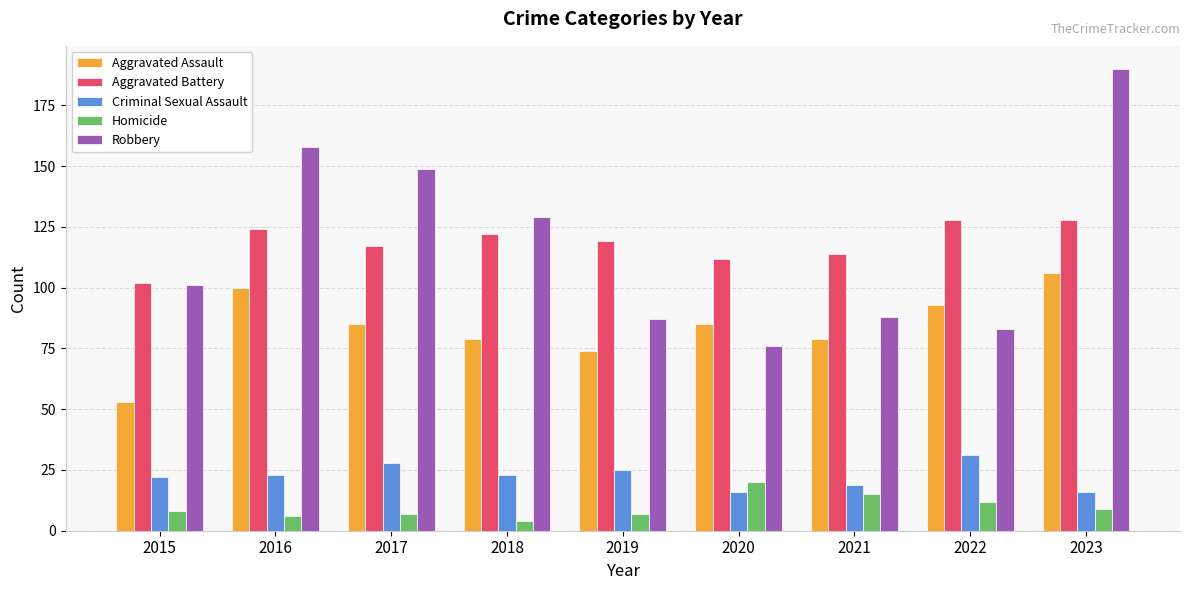

What is the total value across all series at 2022?

347